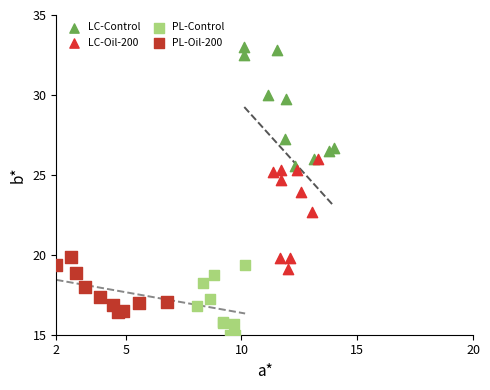

Which series reaches the maximum Y coordinate?

LC-Control